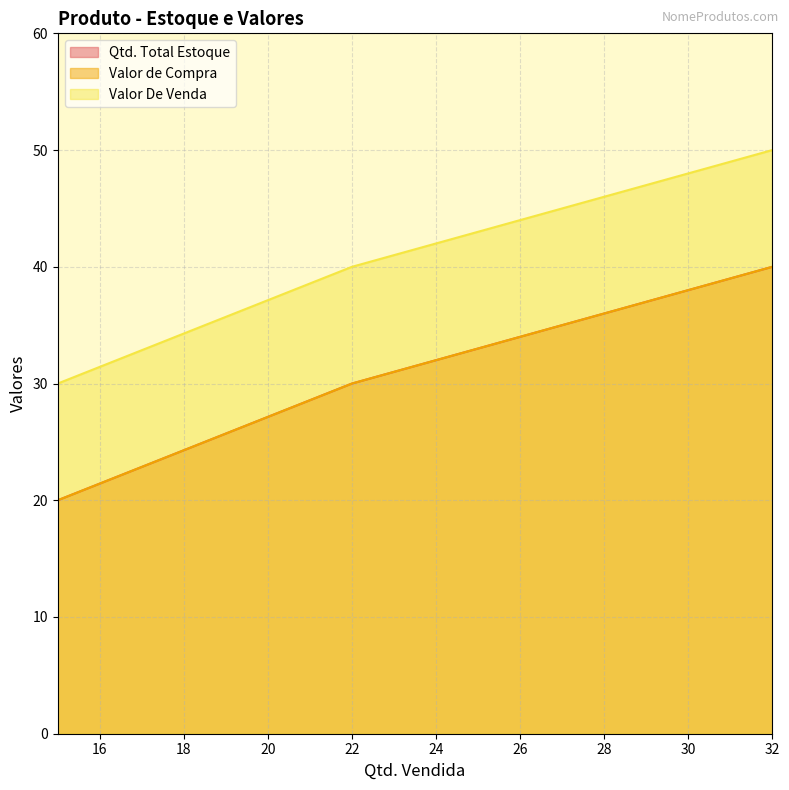

How many data points does each series have?

3